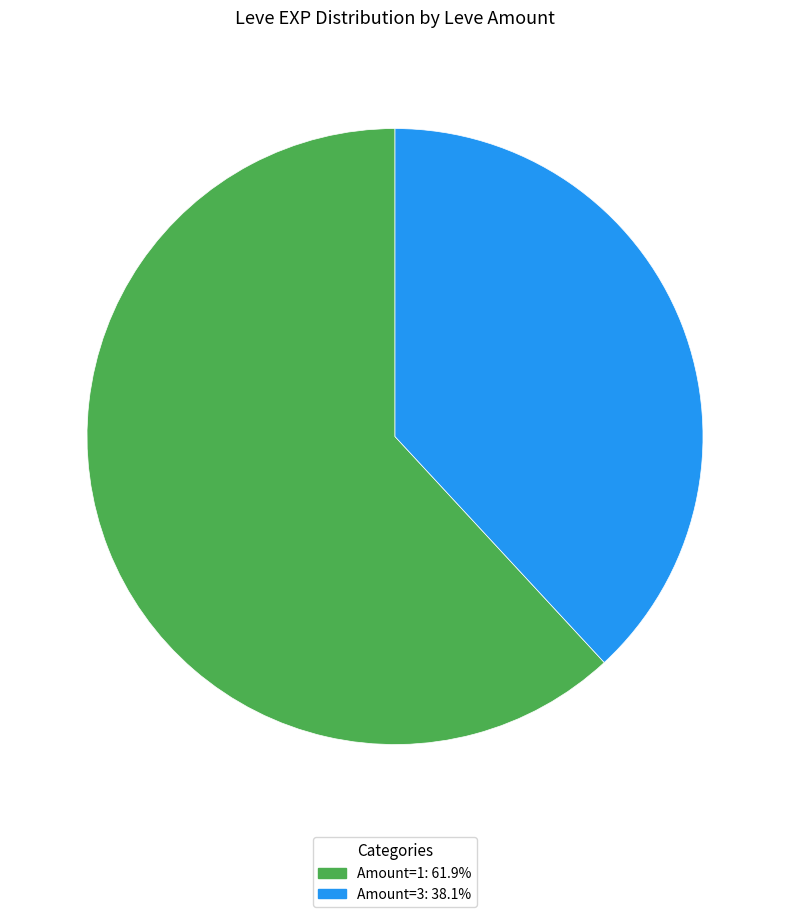

Is there a majority slice in this chart?

Yes